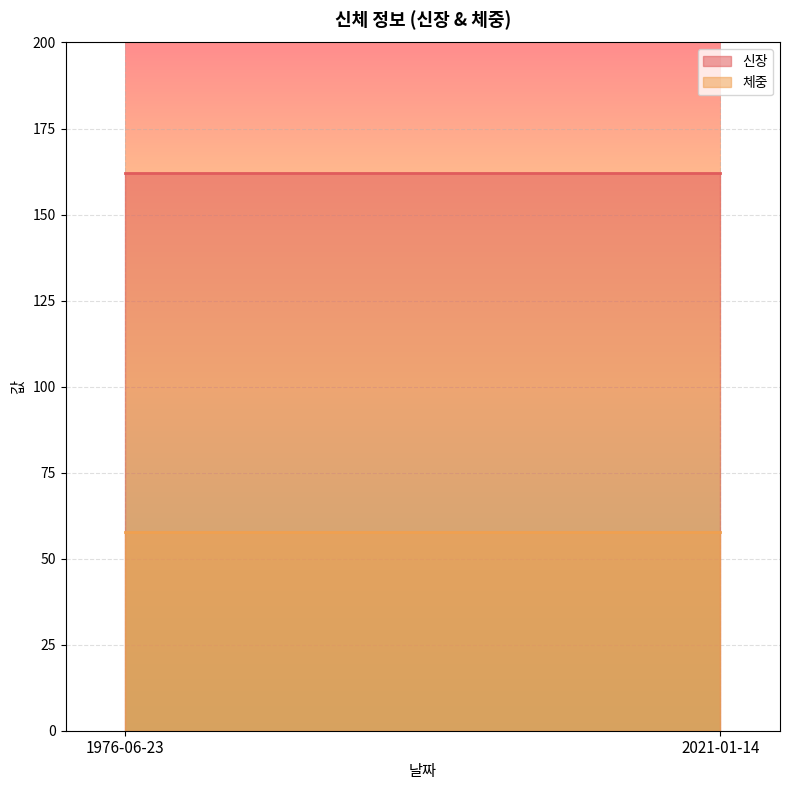

Rank the series by their average value, from highest to lowest.

신장, 체중